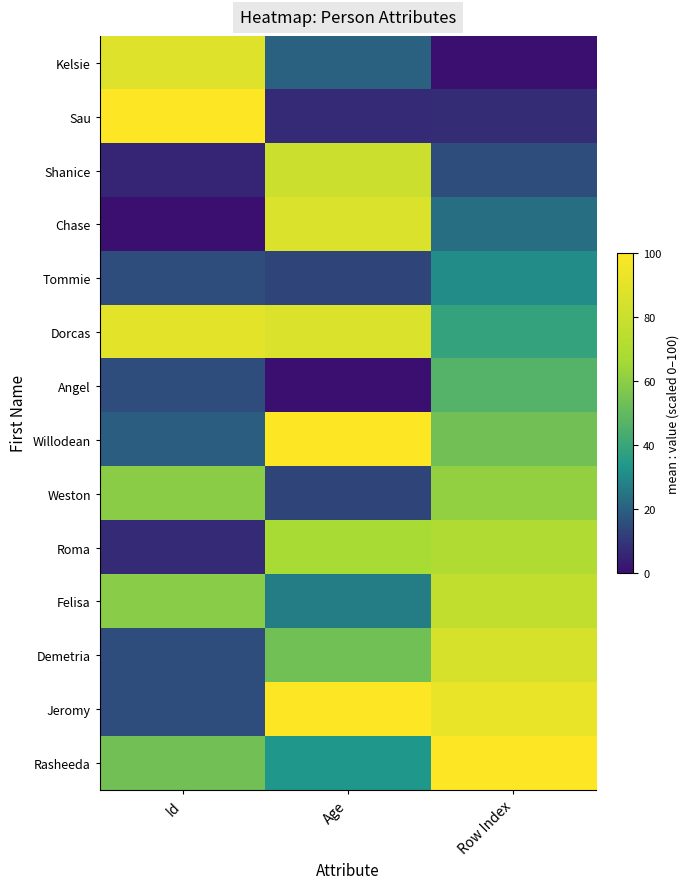

How many categories are shown in the chart?

3